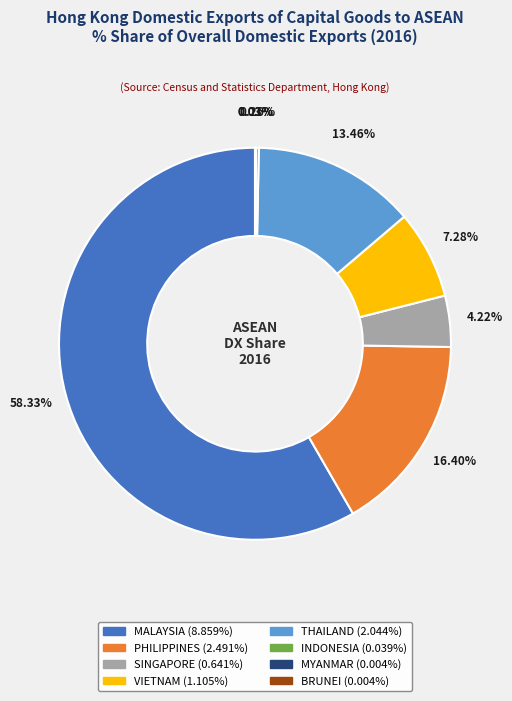

Does any single category account for the majority?

Yes